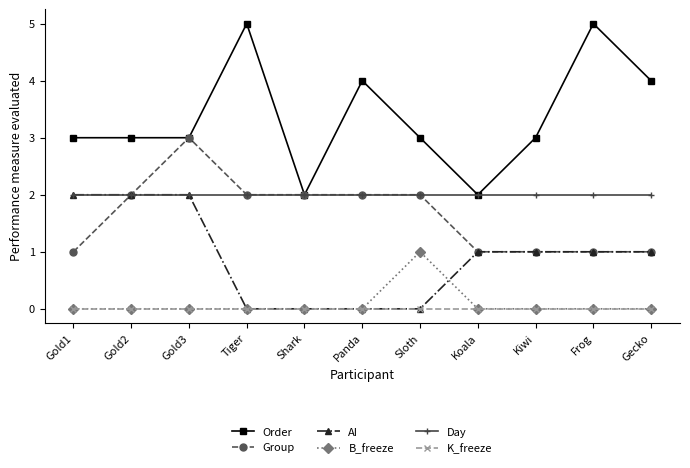

Which series has the largest total across all categories?

Order